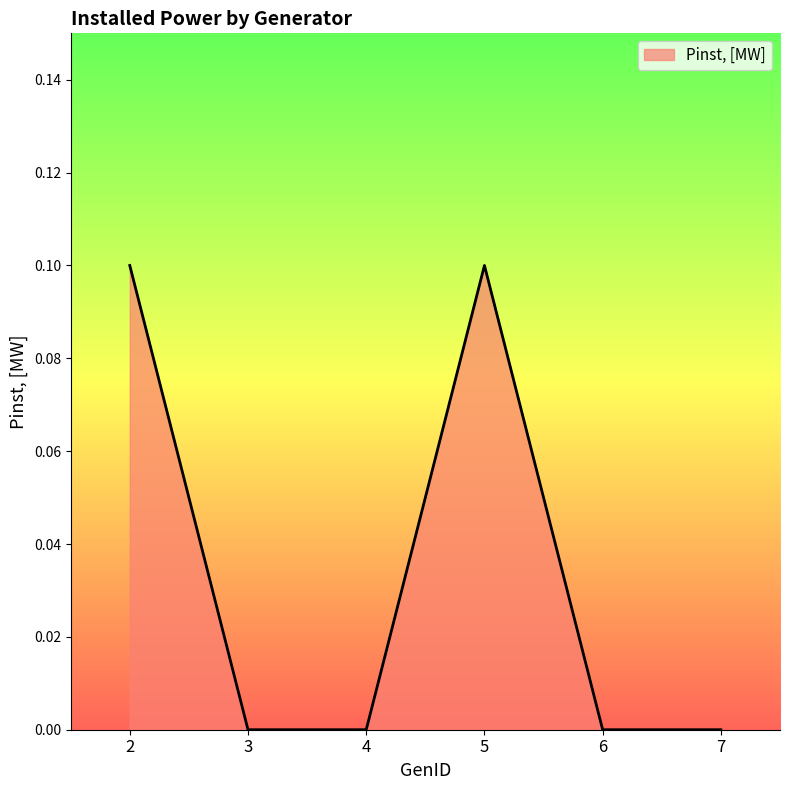

At which category does the data reach its first local peak?

5